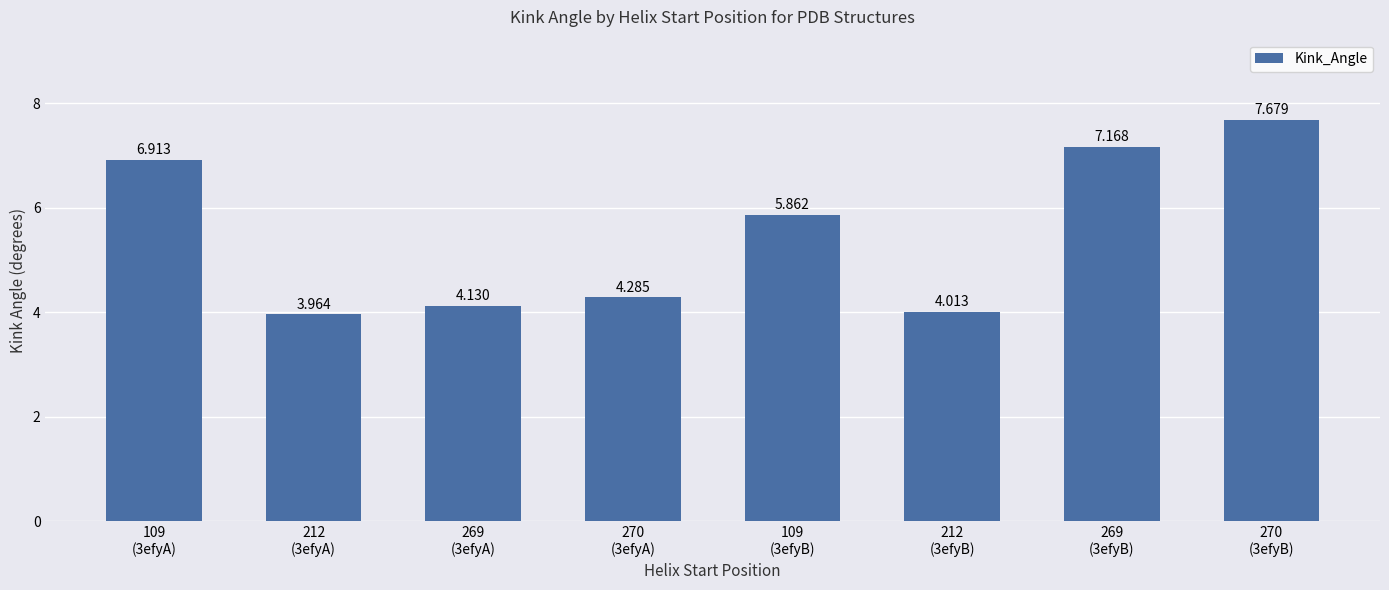

List the labels in order of value, largest first.

270
(3efyB), 269
(3efyB), 109
(3efyA), 109
(3efyB), 270
(3efyA), 269
(3efyA), 212
(3efyB), 212
(3efyA)